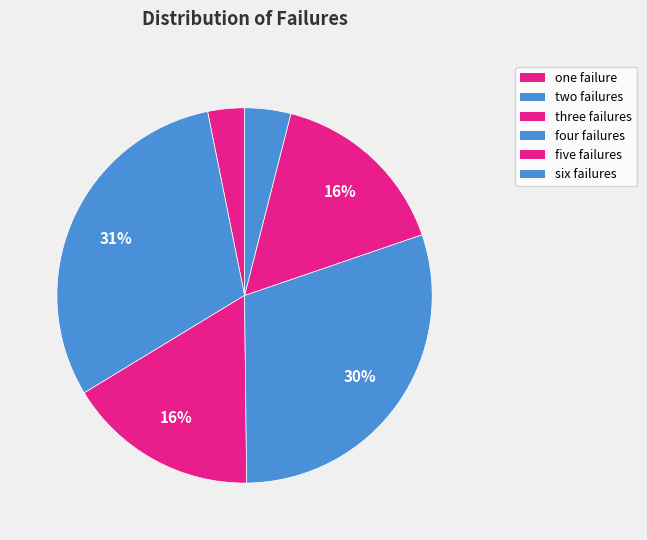

Which category has the biggest portion of the pie?

two failures